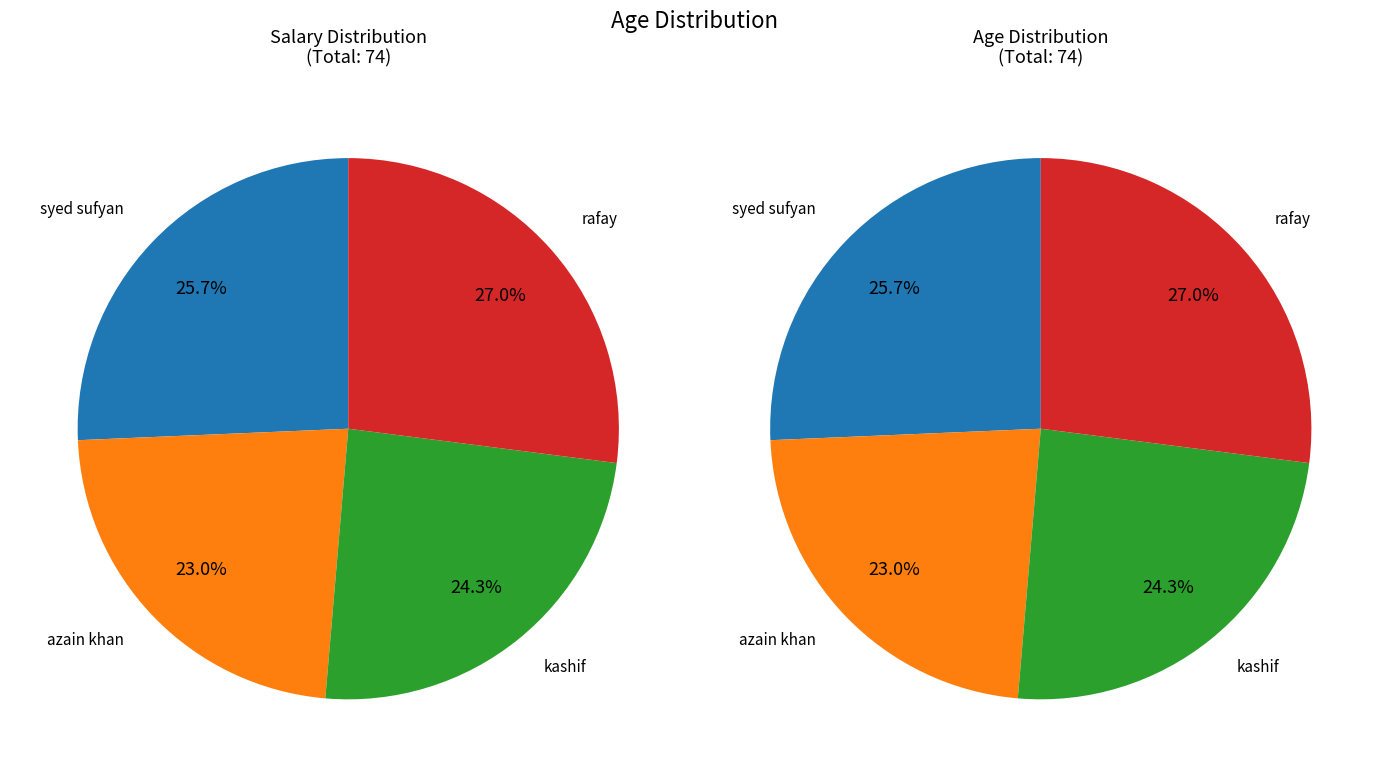

To the nearest percent, what portion does kashif represent?

24%